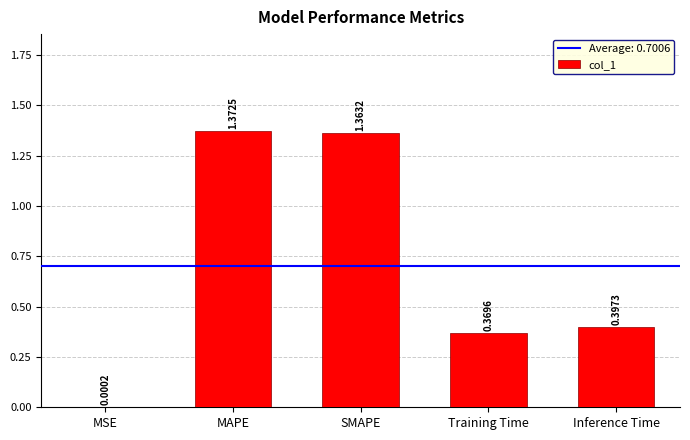

Where is the data nearest to the value 0?

MSE